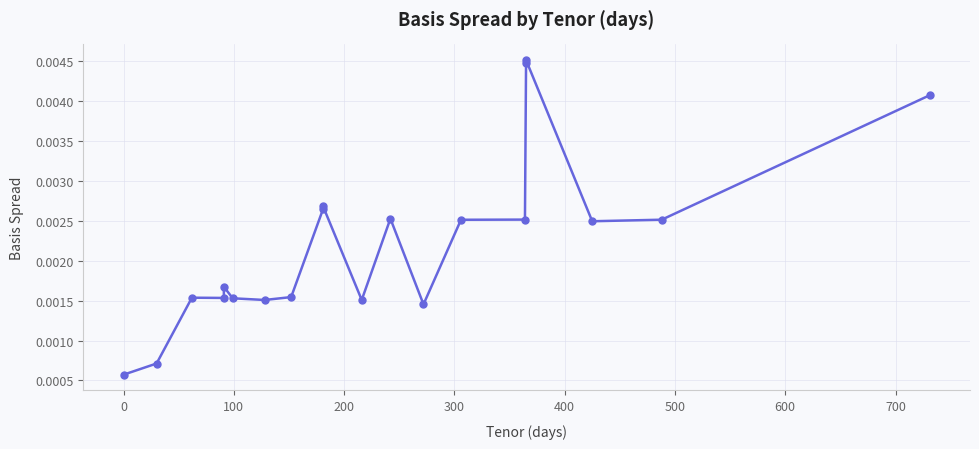

True or false: there are more than 2 points higher than both neighbors.

True